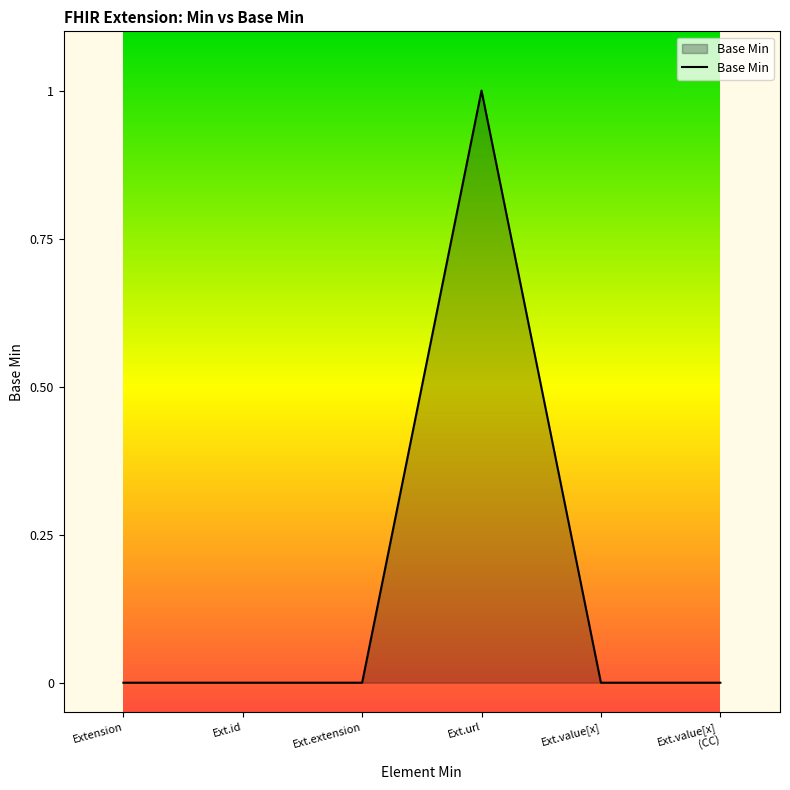

True or false: the data shows -1 at Extension.

False